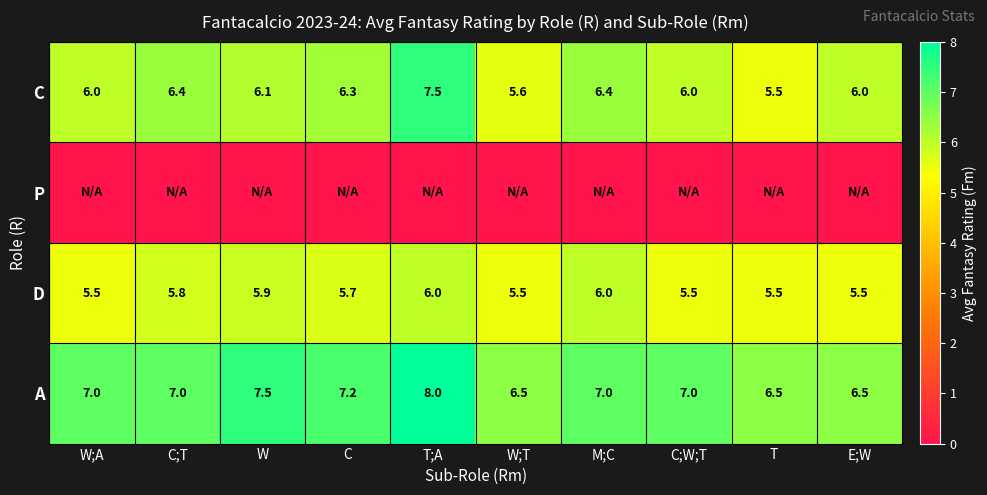

What is the difference between the C values at C and T;A?

1.2